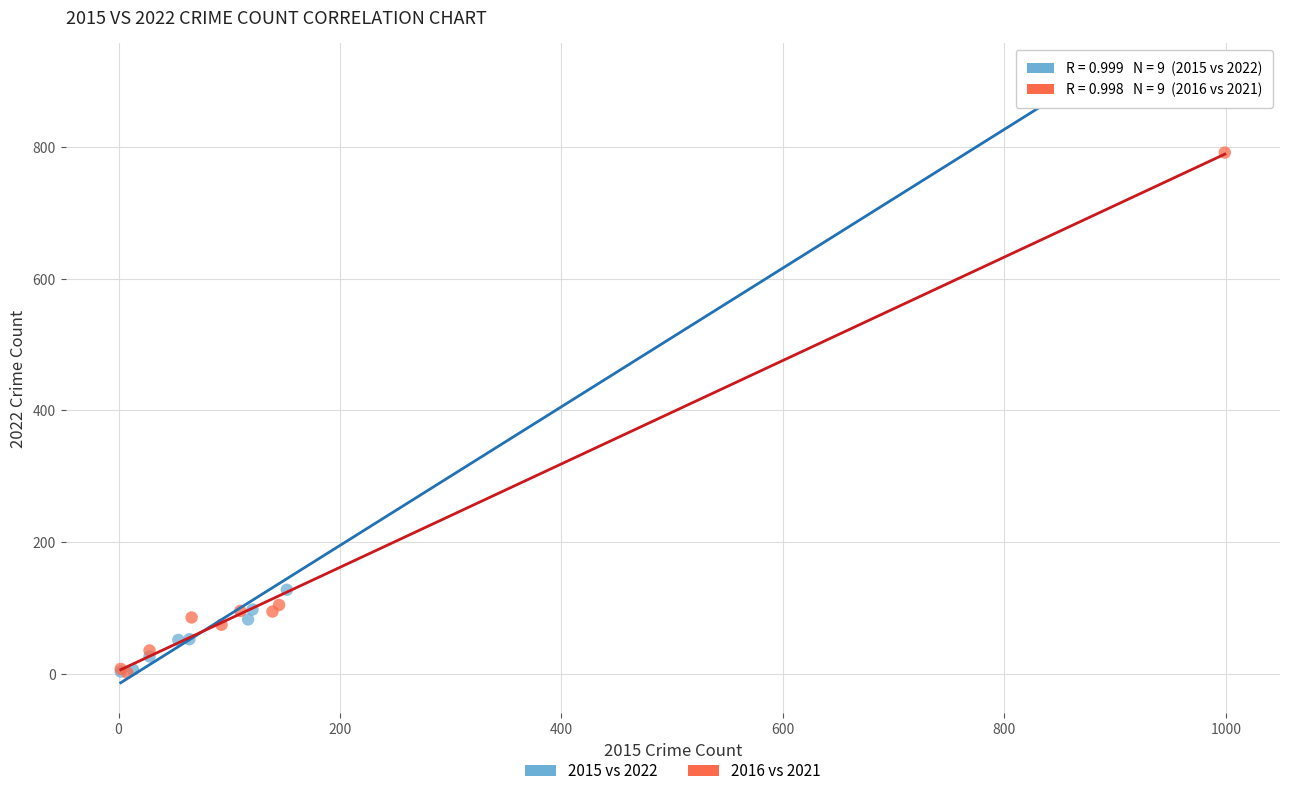

Which series has the largest Y range (max minus min)?

2015 vs 2022